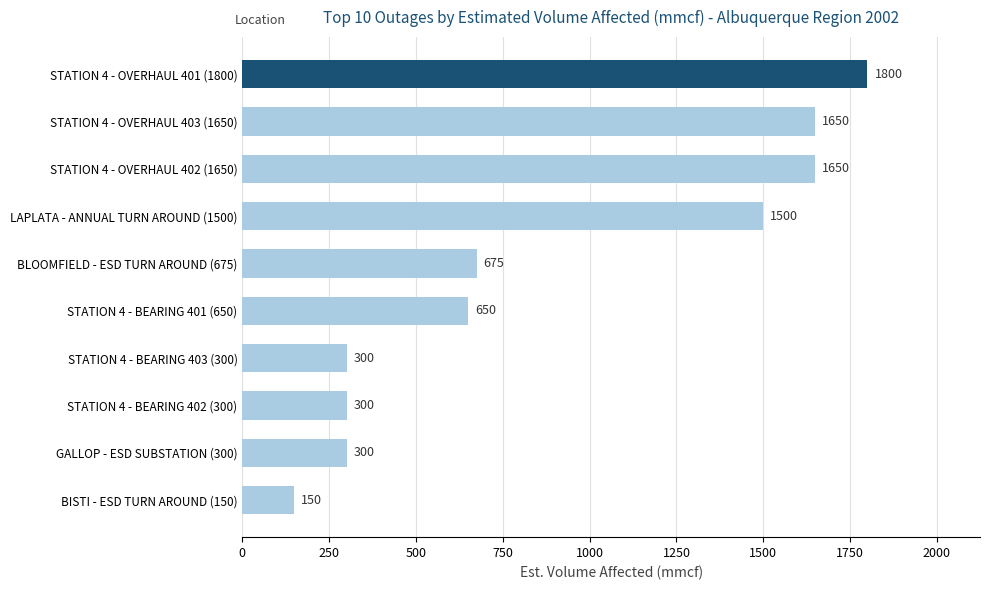

Reading bottom to top, transcribe all the data shown in this chart.

BISTI - ESD TURN AROUND (150)=150	GALLOP - ESD SUBSTATION (300)=300	STATION 4 - BEARING 402 (300)=300	STATION 4 - BEARING 403 (300)=300	STATION 4 - BEARING 401 (650)=650	BLOOMFIELD - ESD TURN AROUND (675)=675	LAPLATA - ANNUAL TURN AROUND (1500)=1500	STATION 4 - OVERHAUL 402 (1650)=1650	STATION 4 - OVERHAUL 403 (1650)=1650	STATION 4 - OVERHAUL 401 (1800)=1800